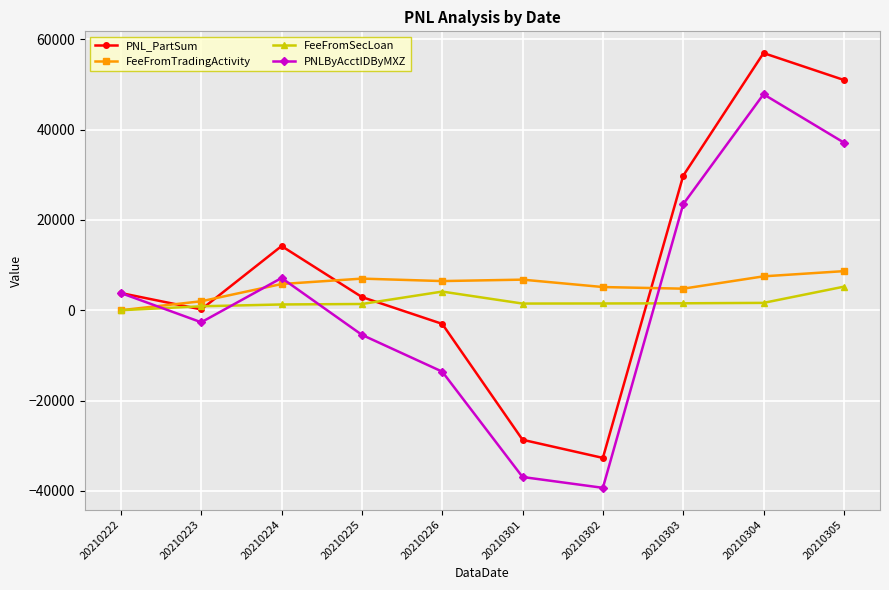

What is the sum of all FeeFromSecLoan values?

18980.8